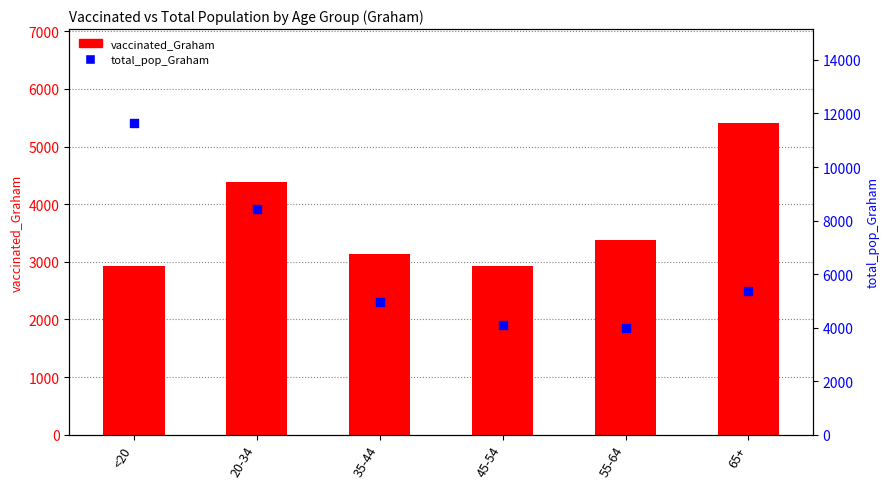

Which series contains the lowest Y value?

vaccinated_Graham